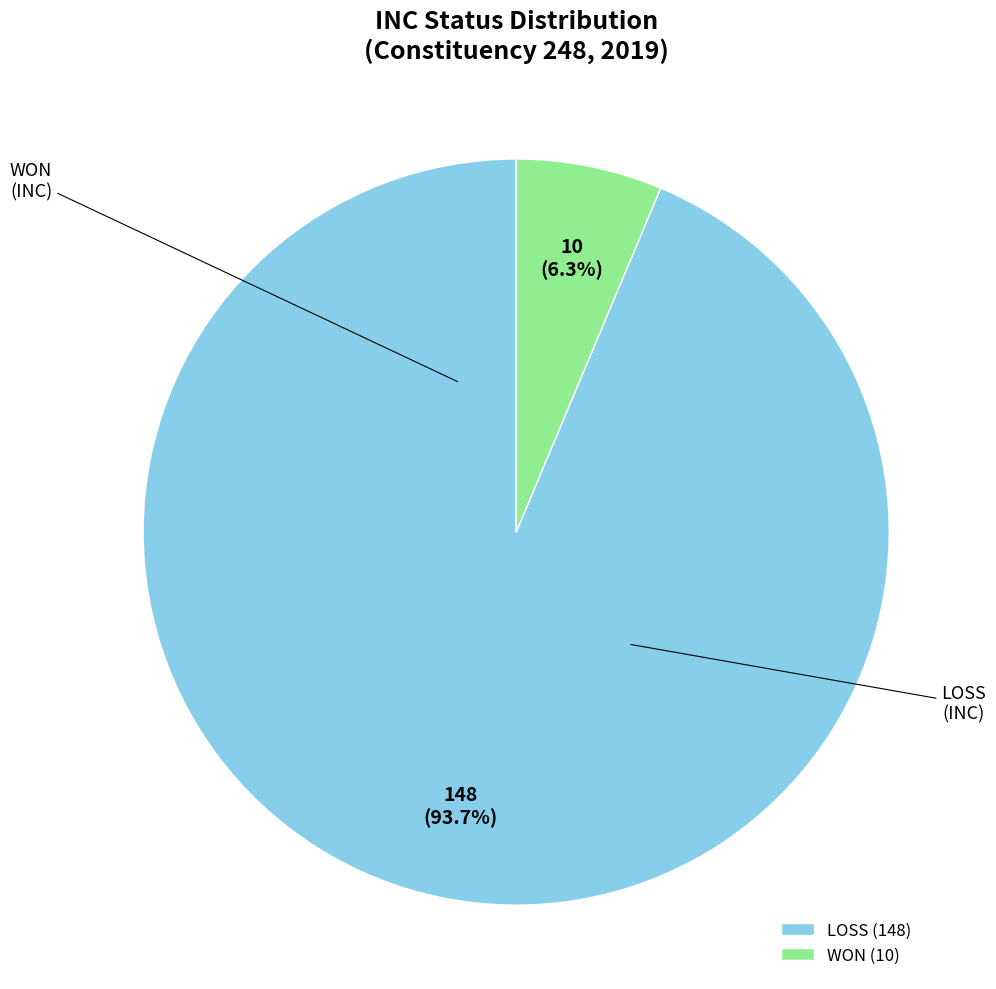

Is there any slice that represents more than half of the pie?

Yes